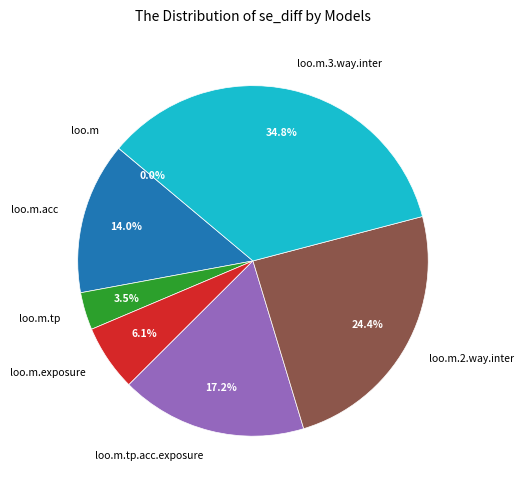

Does any single category account for the majority?

No